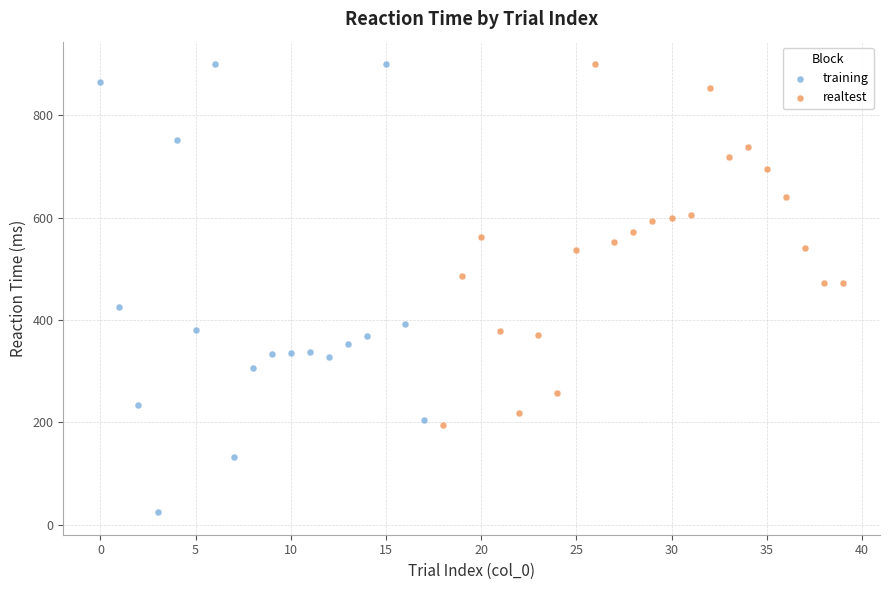

Which series has the widest spread of Y values?

training